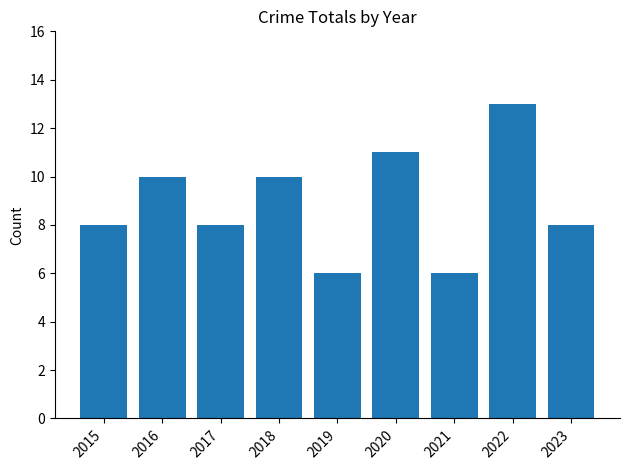

What is the minimum value shown in the chart?

6